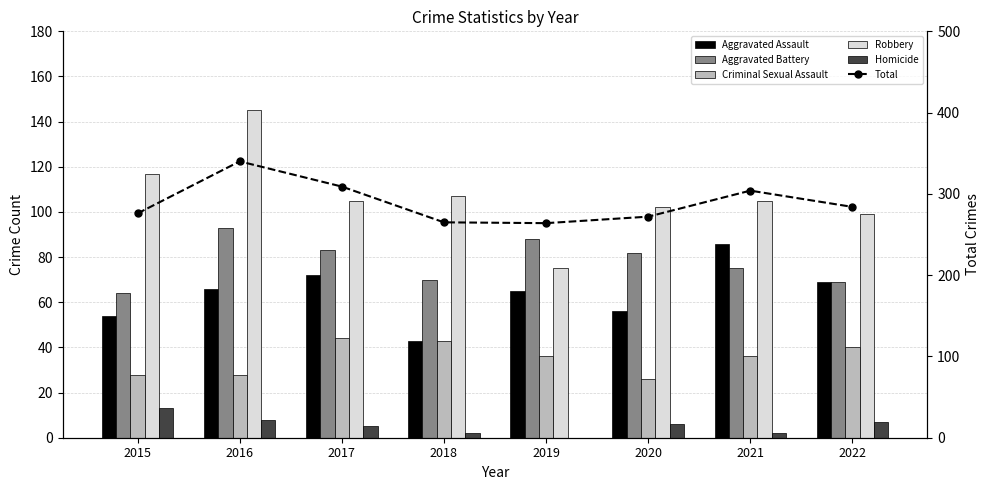

True or false: Aggravated Battery has a value of 105 at 2015.

False